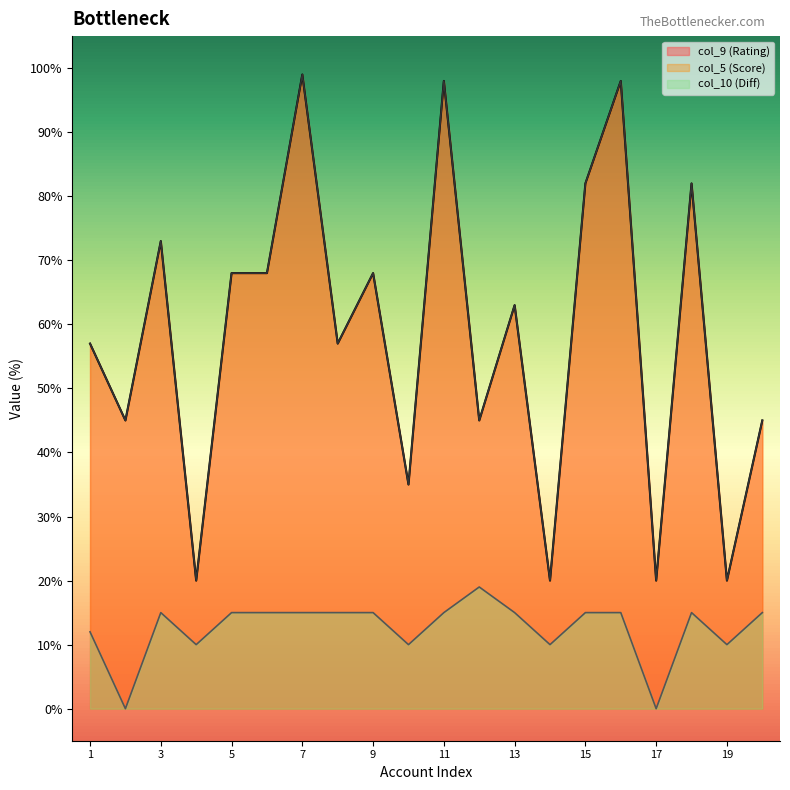

In col_5 (Score), how many points are lower than both neighbors (excluding endpoints)?

8